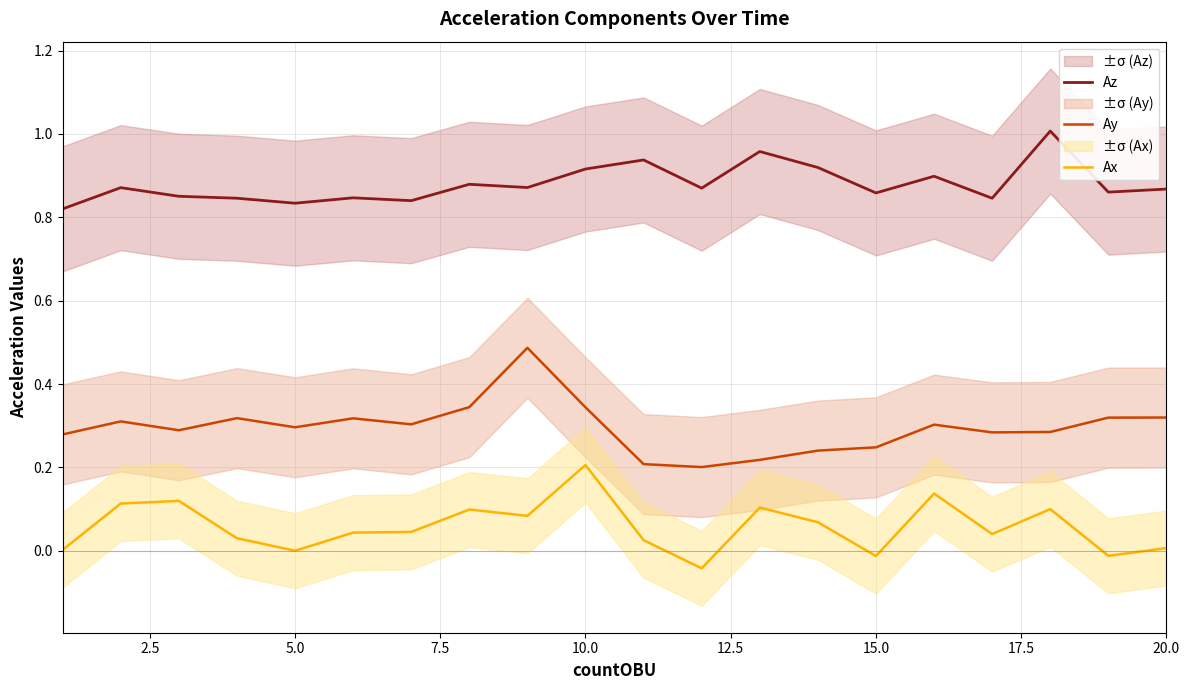

True or false: Ay and Ax cross at least once.

False